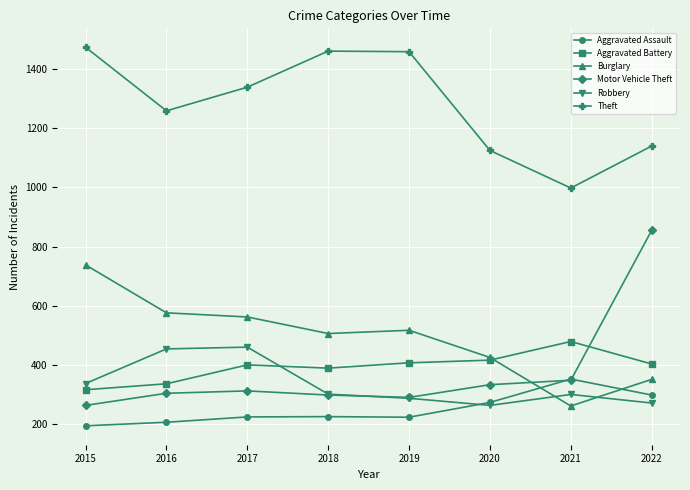

How many interior local valleys does the Theft series have?

2